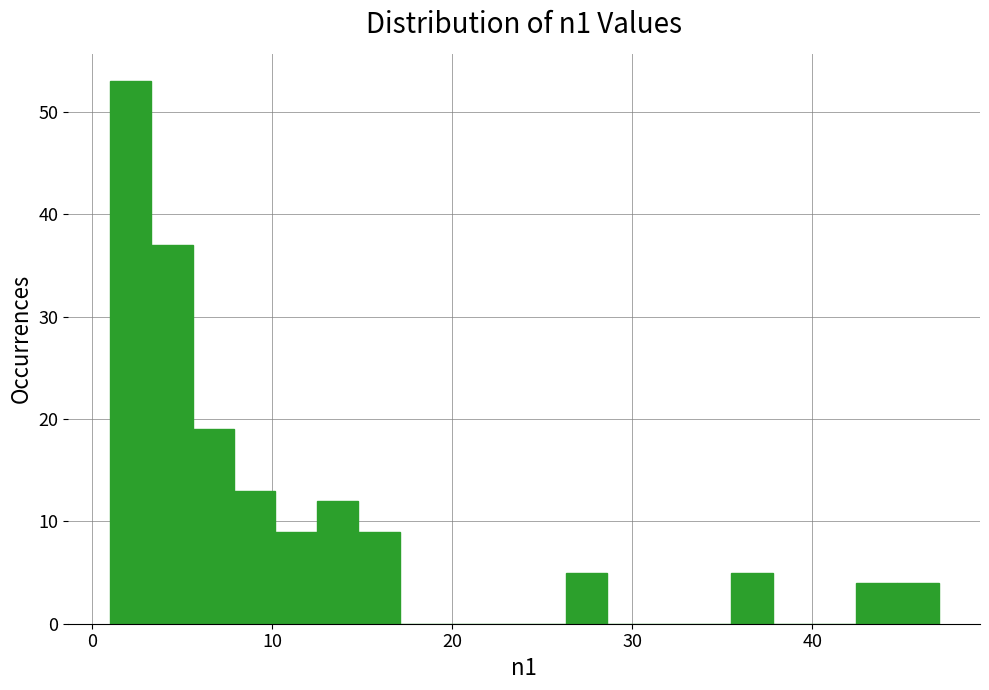

Read against the x-axis, roughly where is the centre of the tallest bar?

2